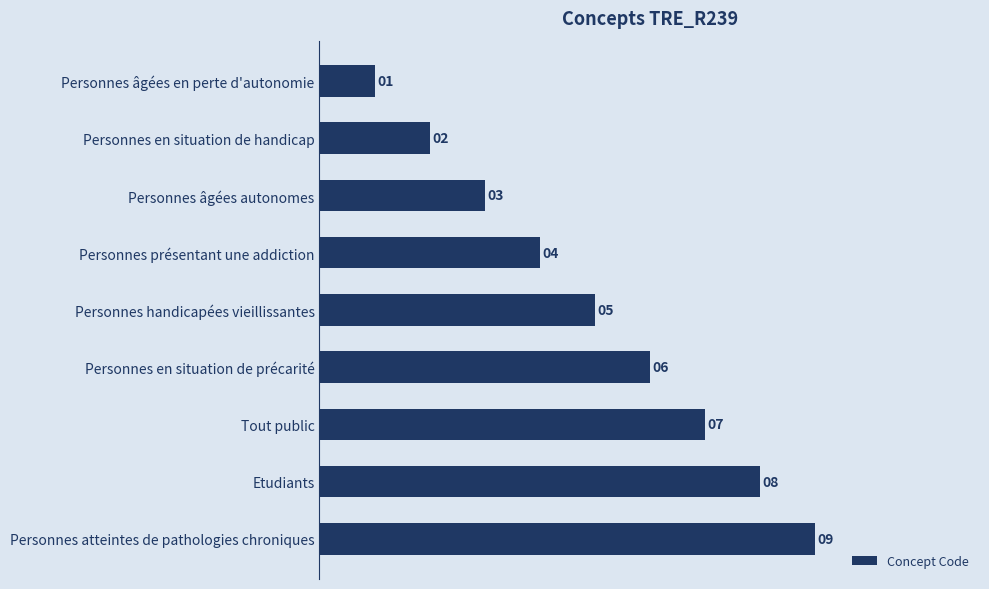

What is the difference between the second highest and minimum values?

7